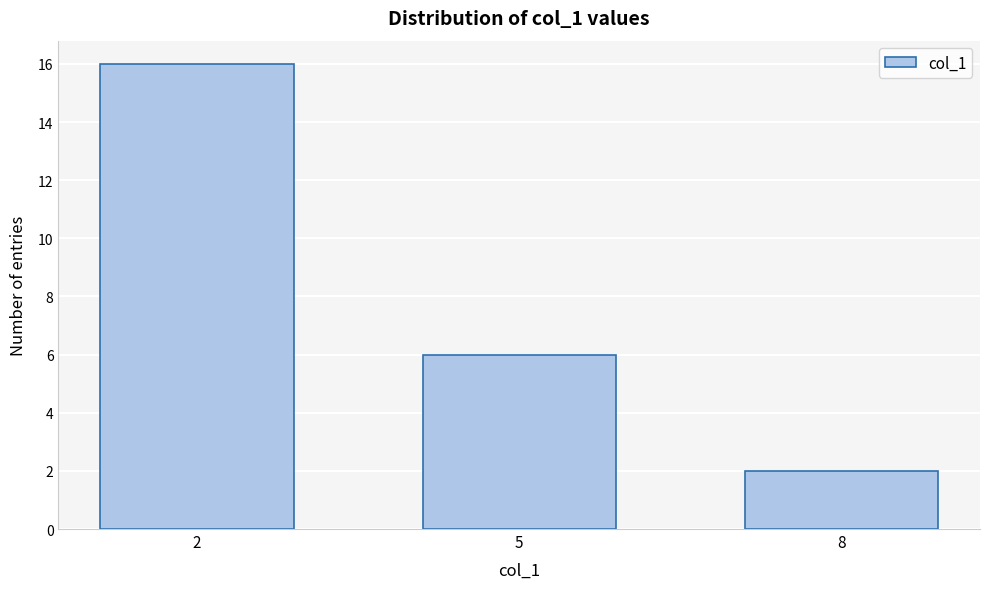

Reading right to left, transcribe all the data shown in this chart.

2	6	16